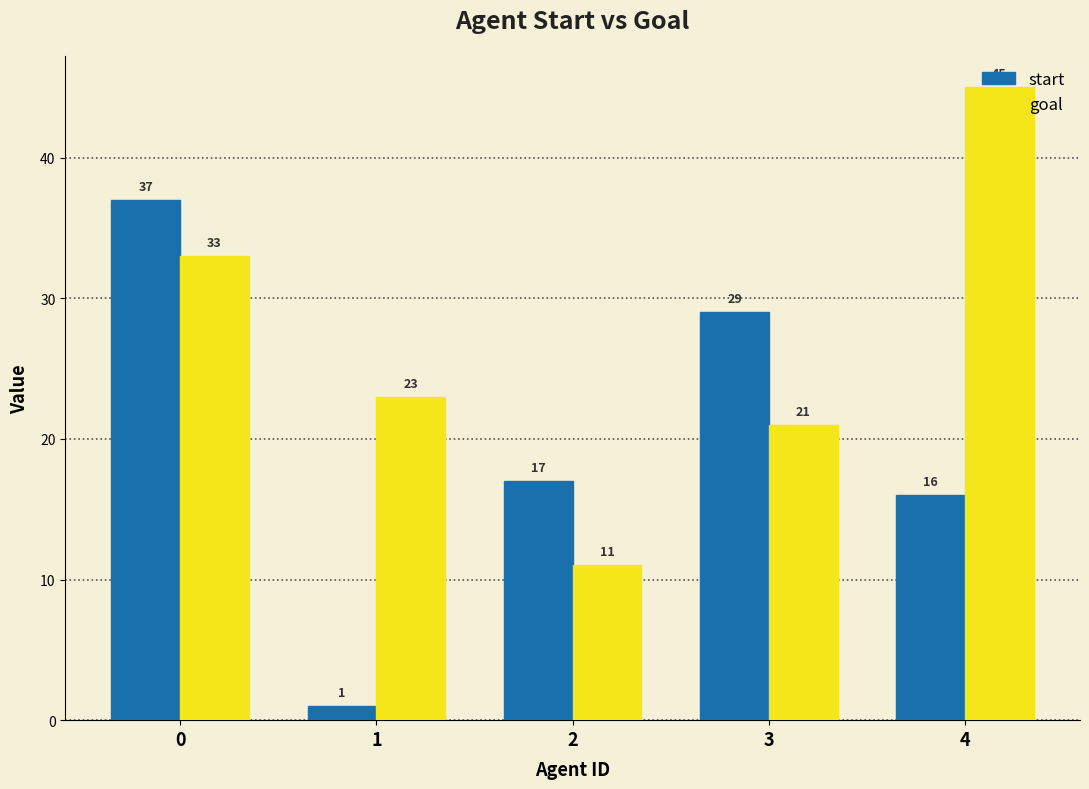

Which series changed the most between 2 and 4?

goal